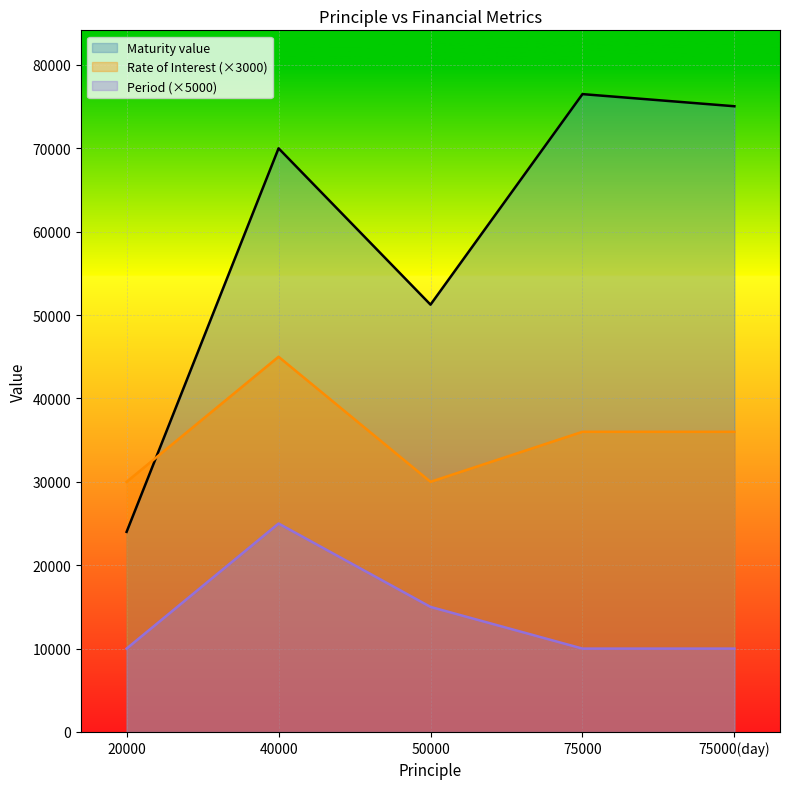

How many Rate of Interest (×3000) values are between 30000 and 36000?

4